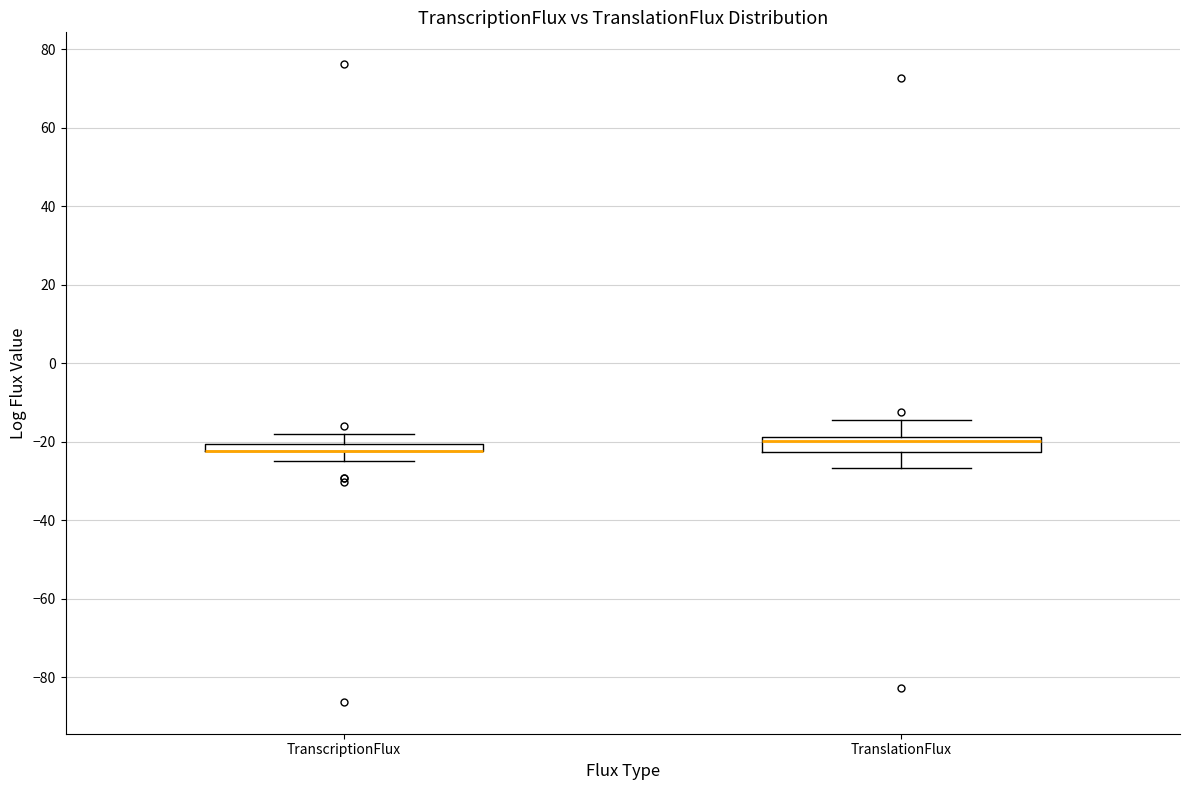

Where does the lower whisker of the box for TranslationFlux end on the y-axis? The values are not printed on the chart, so give them approximately, as read against the axis.

-26